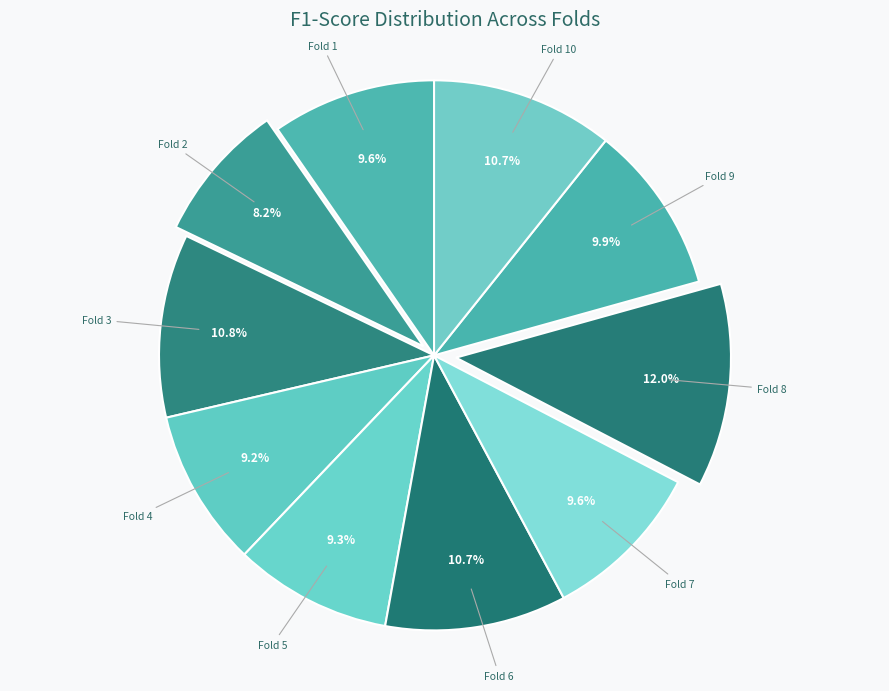

Is Fold 6 the majority of the pie?

No